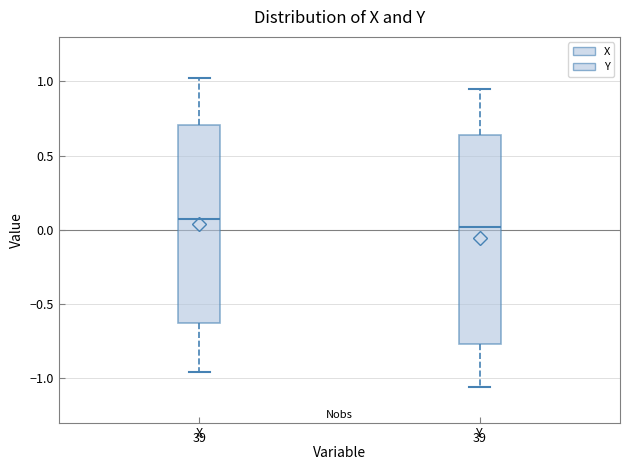

Reading left to right, transcribe this box plot: for each box, give where its median line is, the range the box spans, and where its two whiskers end, as read against the y-axis. The values are not printed on the chart, so give them approximately, as read against the axis.

X: median 0.05, box -0.65 to 0.70, whiskers -0.95 to 1.00
Y: median 0.00, box -0.75 to 0.65, whiskers -1.05 to 0.95